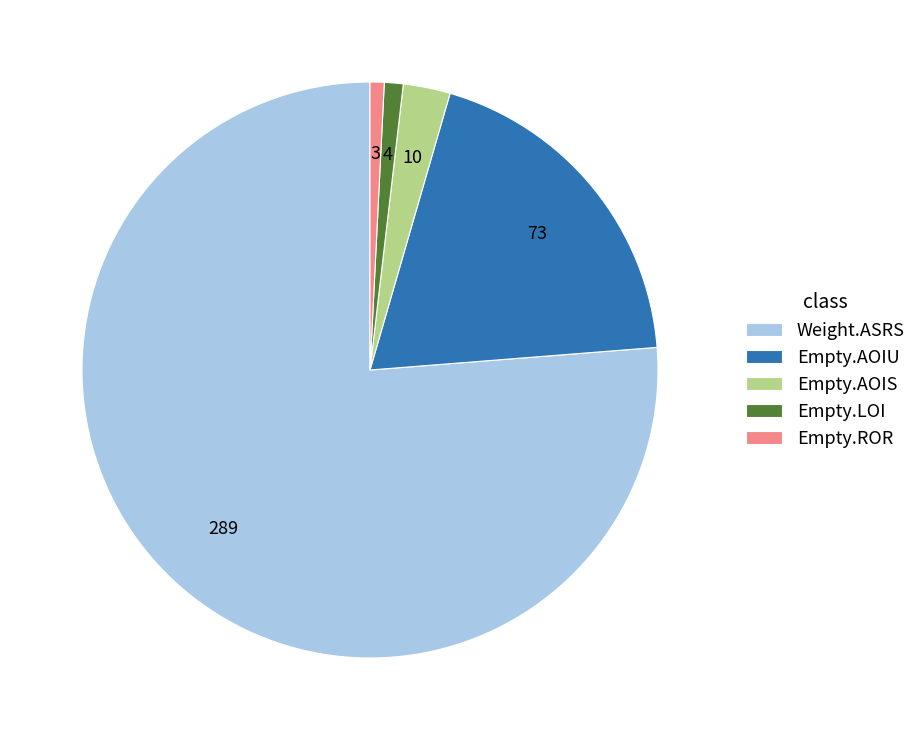

Do Empty.AOIU and Empty.AOIS together represent more than half of the pie?

No